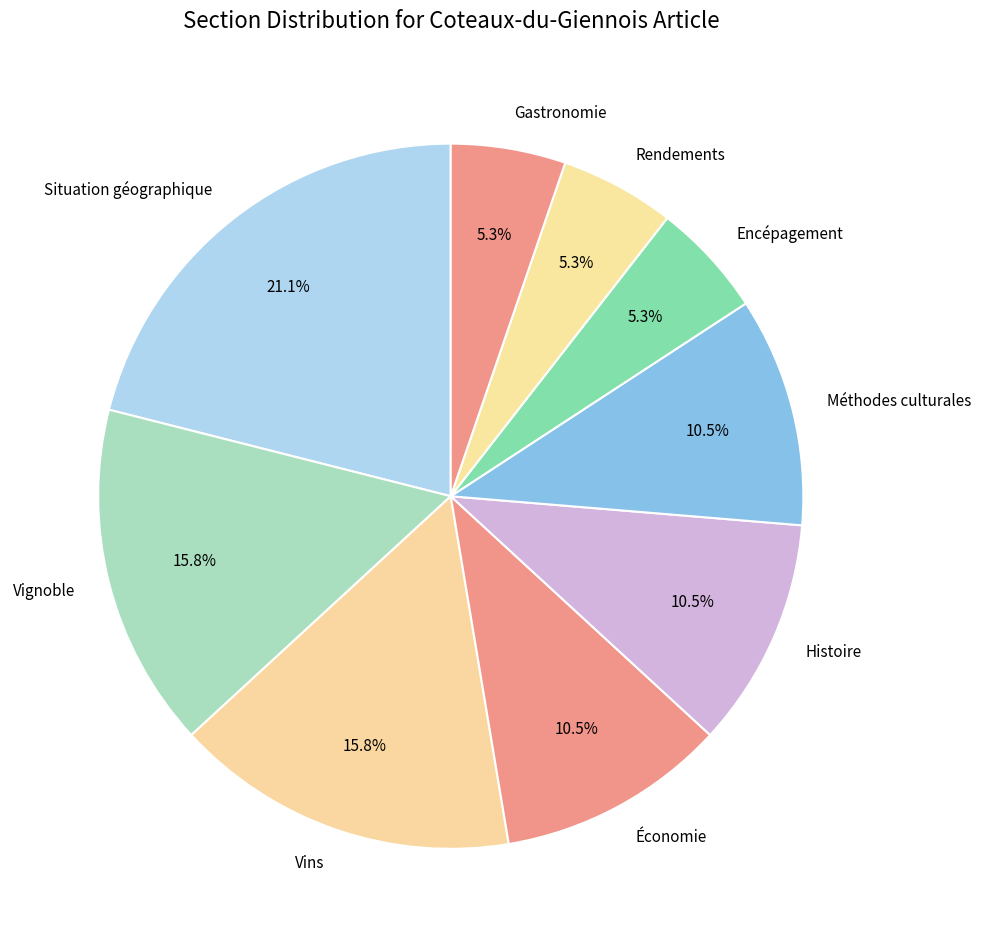

Does Économie account for over 50% of the chart?

No